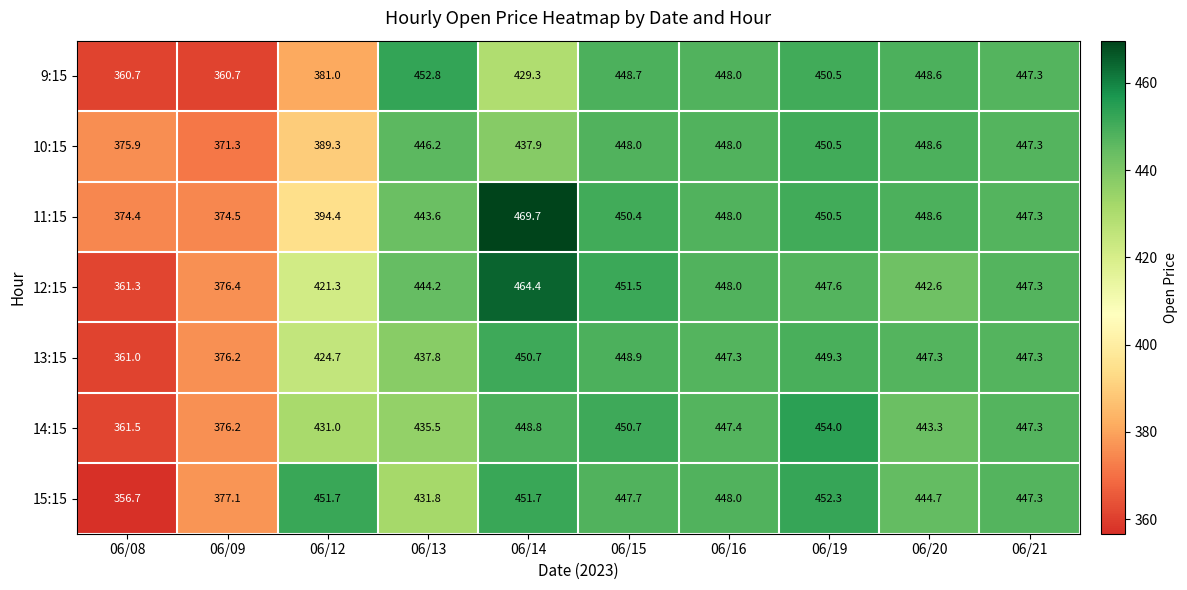

What is the minimum value for 13:15?

361.0